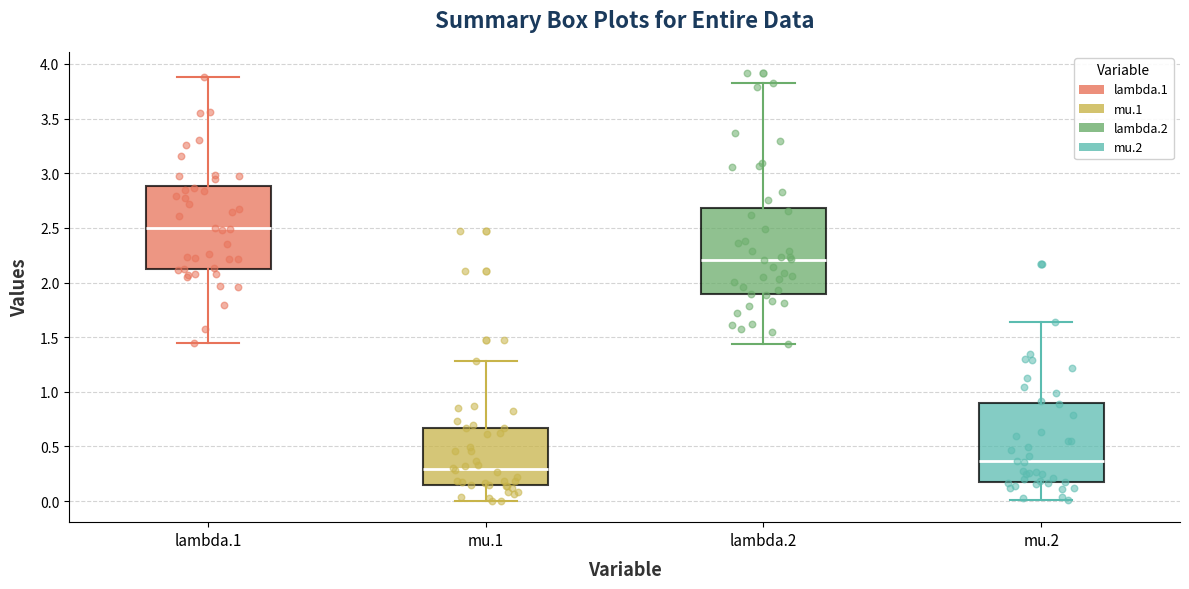

Reading left to right, read every box against the y-axis: the position of its median line, the range the box covers, and the ends of its whiskers. The values are not printed on the chart, so give them approximately, as read against the axis.

lambda.1: median 2.50, box 2.10 to 2.90, whiskers 1.45 to 3.90
mu.1: median 0.30, box 0.15 to 0.65, whiskers 0.00 to 1.30
lambda.2: median 2.20, box 1.90 to 2.70, whiskers 1.45 to 3.85
mu.2: median 0.35, box 0.20 to 0.90, whiskers 0.00 to 1.65